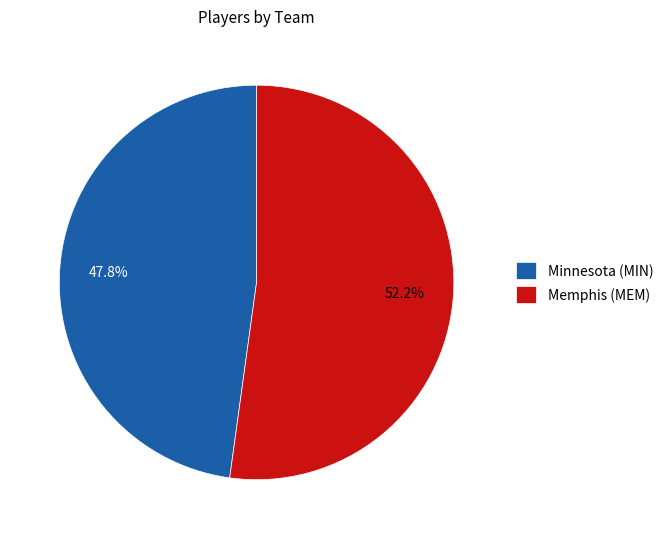

Between Minnesota (MIN) and Memphis (MEM), which is larger?

Memphis (MEM)